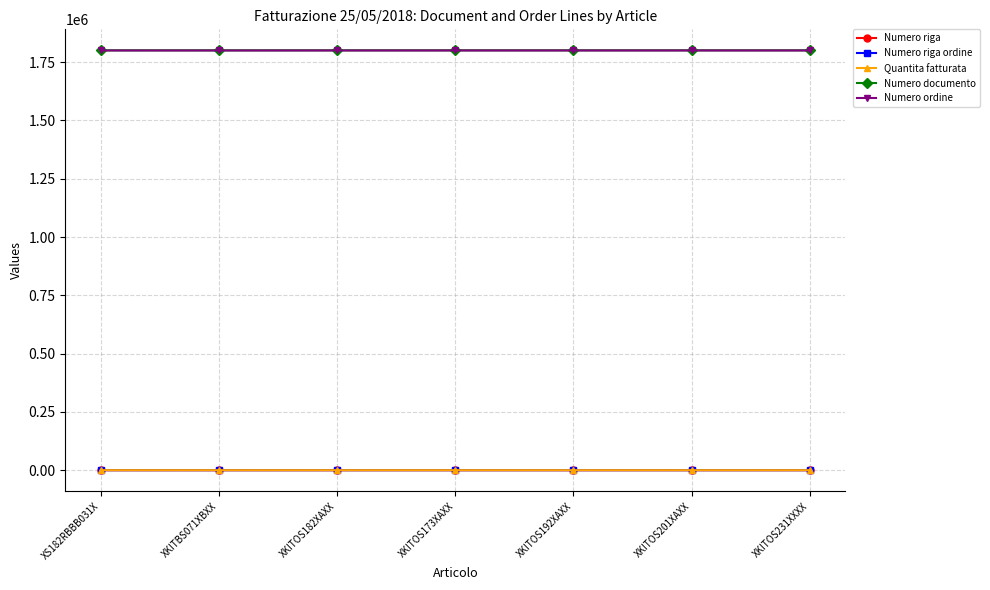

How many categories are shown in the chart?

7